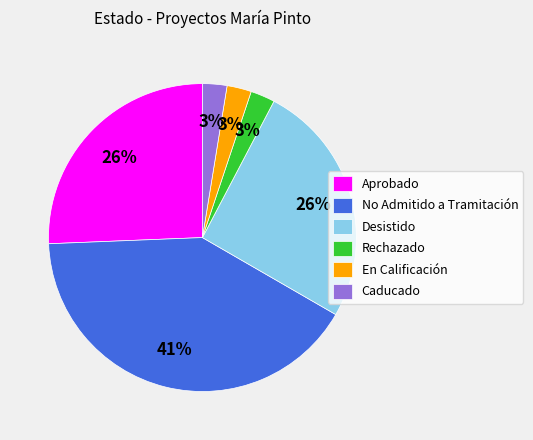

Is there a majority slice in this chart?

No